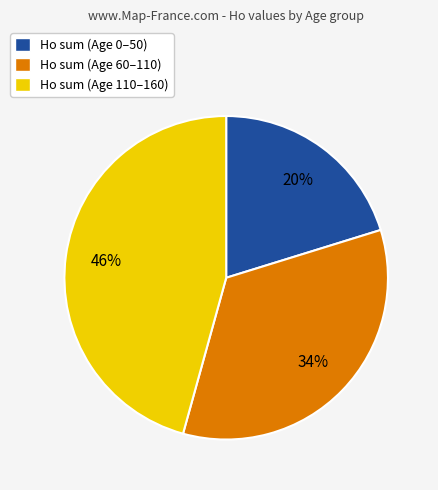

Rank the categories by value from highest to lowest.

Ho sum (Age 110–160), Ho sum (Age 60–110), Ho sum (Age 0–50)